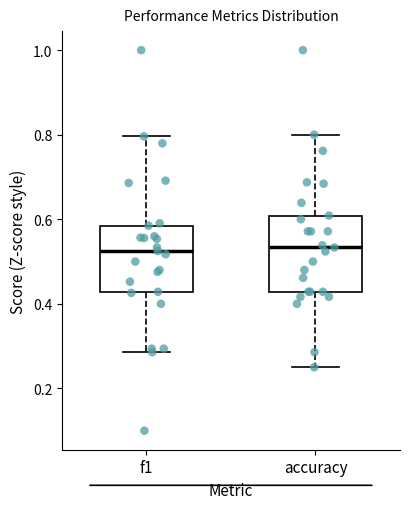

Where does the lower whisker of the box for accuracy end on the y-axis? The values are not printed on the chart, so give them approximately, as read against the axis.

0.26